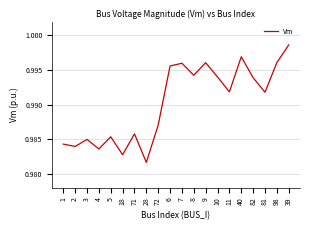

How many lines are shown in the chart?

1